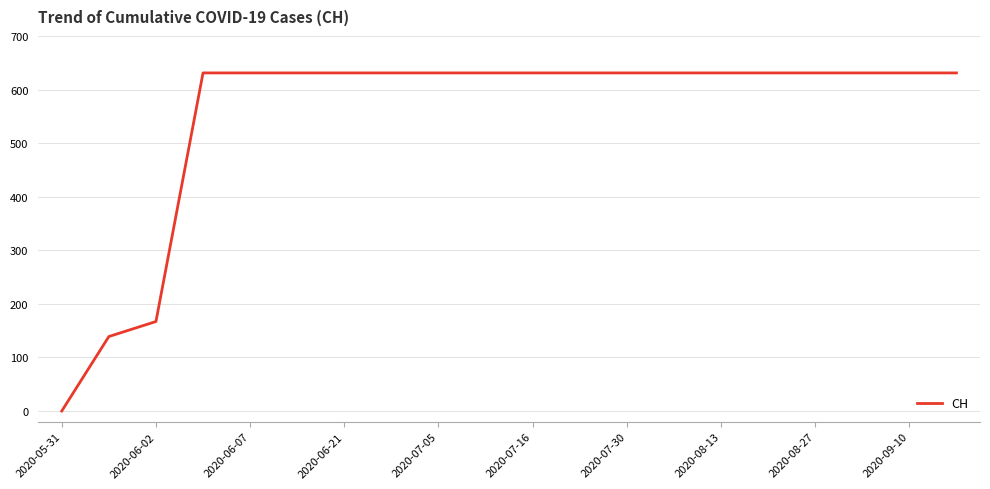

What is the sum of all values?

11033